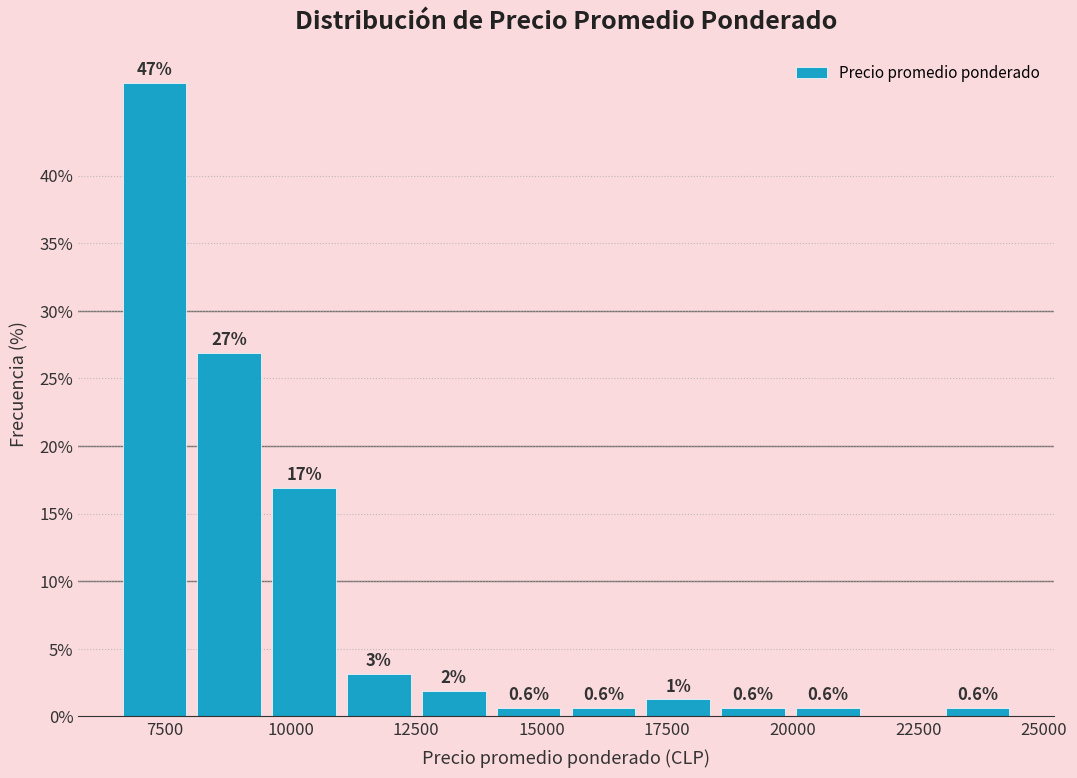

Read against the x-axis, roughly where is the centre of the tallest bar?

7500